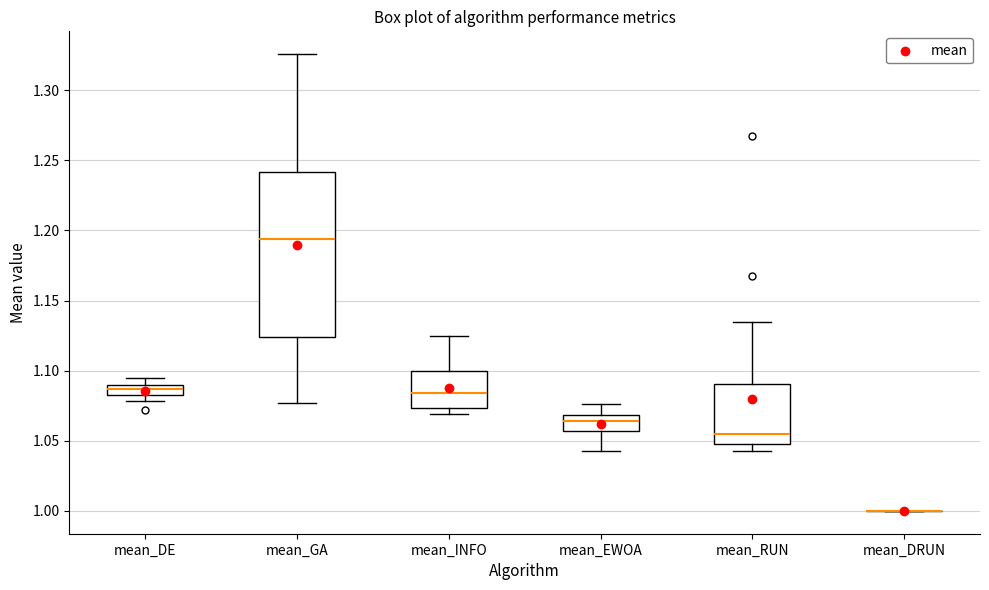

Where does the upper whisker of the box for mean_INFO end on the y-axis? The values are not printed on the chart, so give them approximately, as read against the axis.

1.125